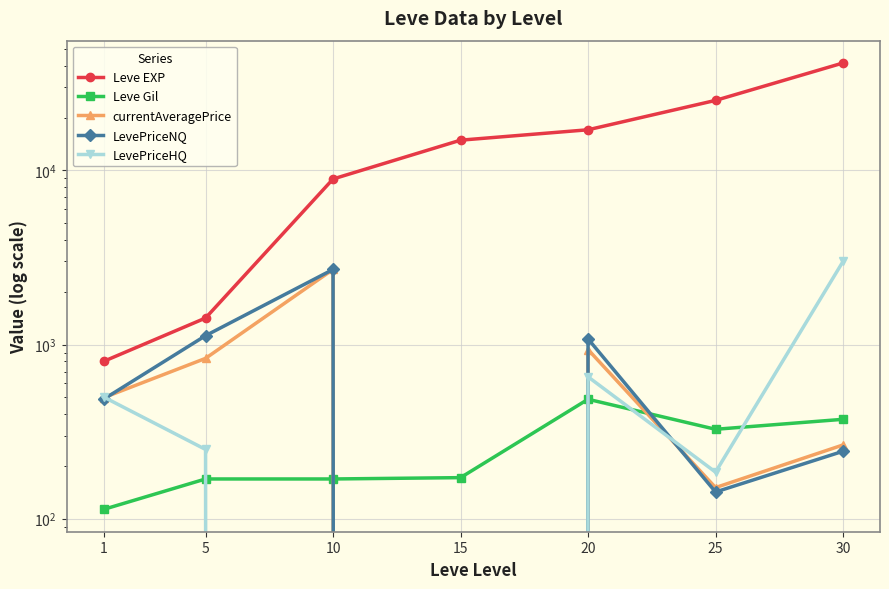

True or false: Leve Gil has more than 0 points higher than both neighbors.

True